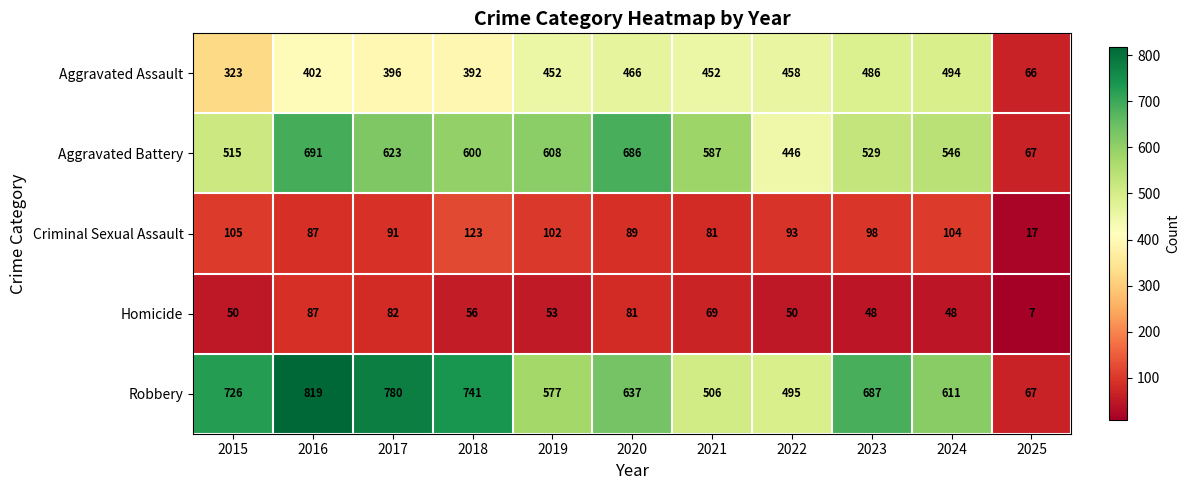

What is the greatest value displayed?

819